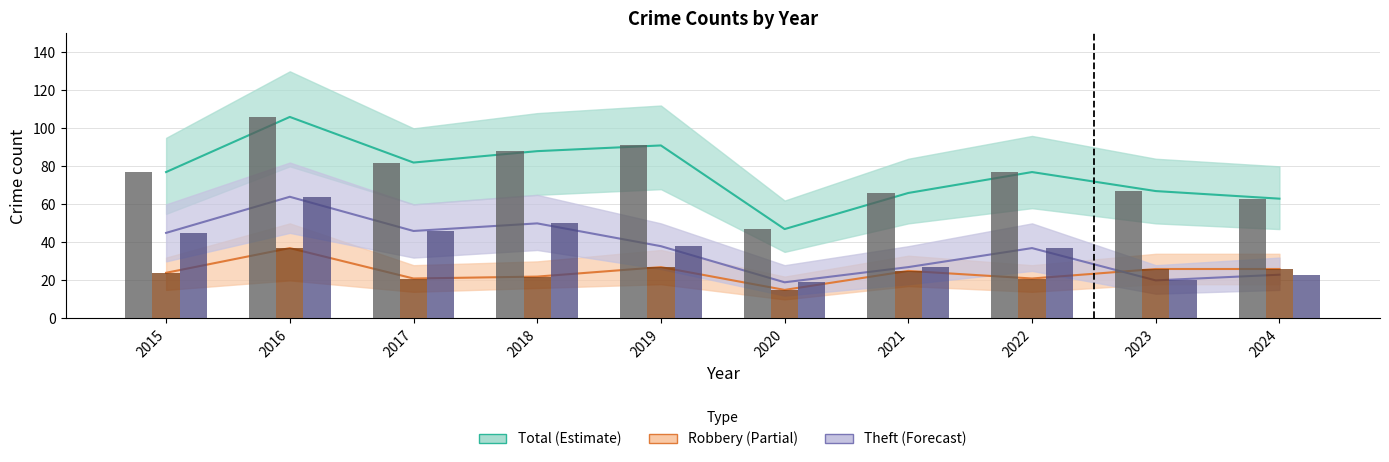

At which category is the sum across all series the highest?

2016